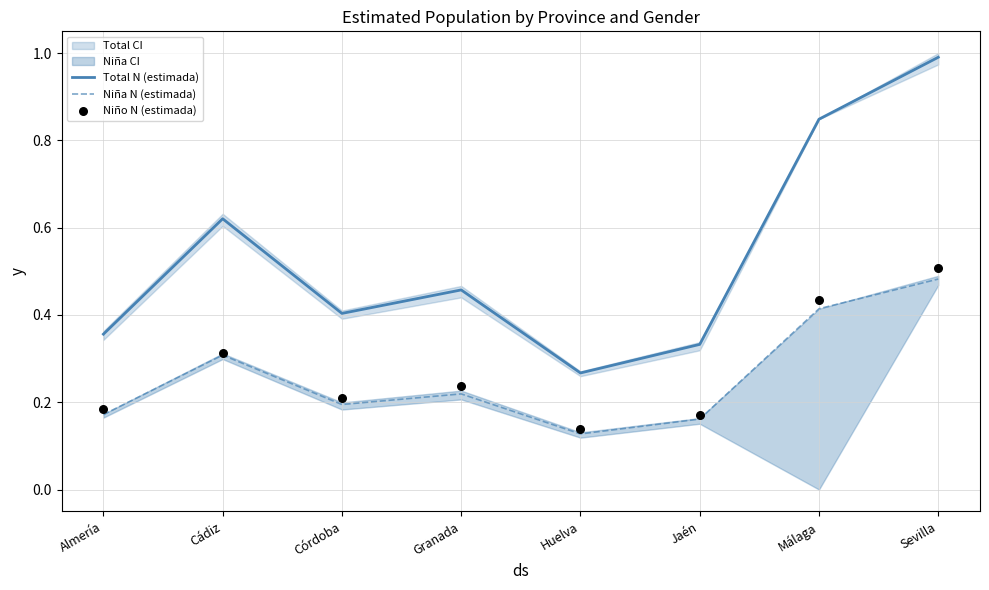

Which series reaches the minimum Y coordinate?

Niña N (estimada)